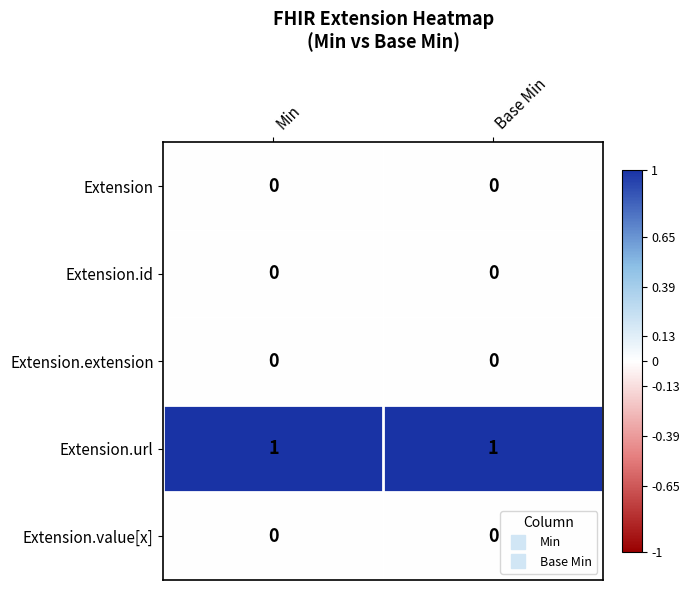

True or false: Extension.url has a value of 2 at Min.

False